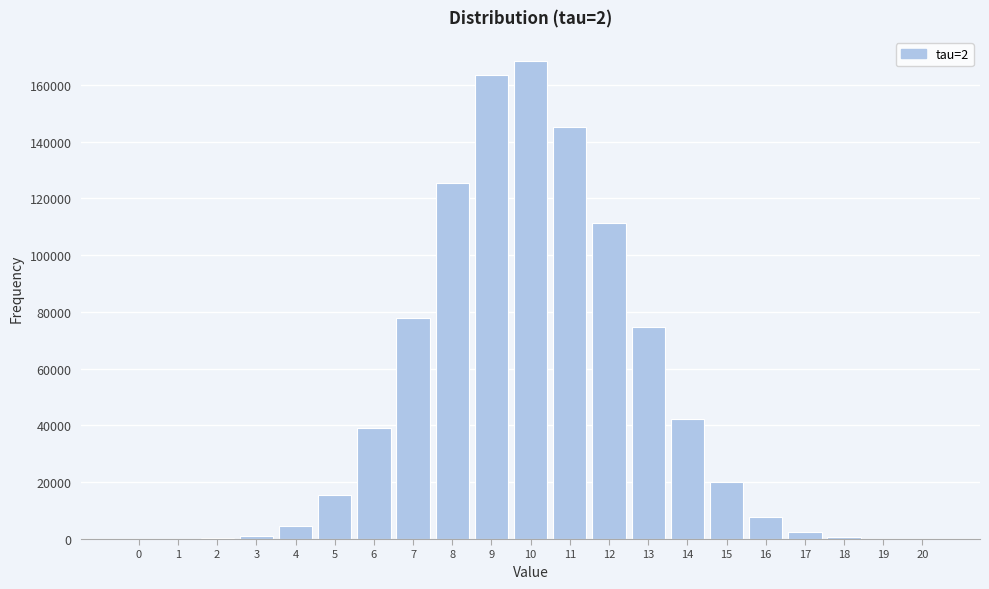

What is the maximum value shown in the chart?

168474